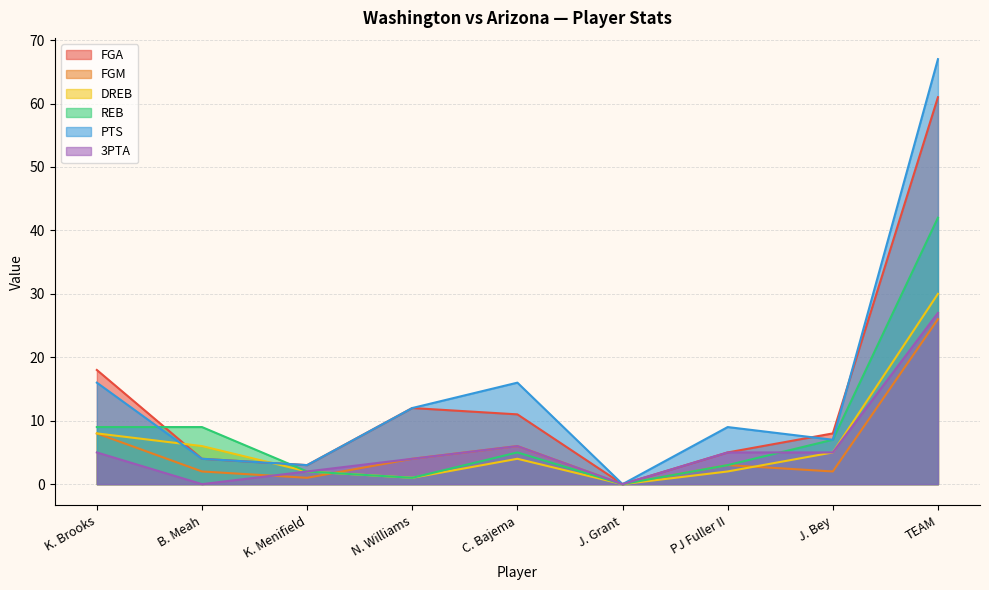

True or false: FGM has more than 1 interior local peaks.

True